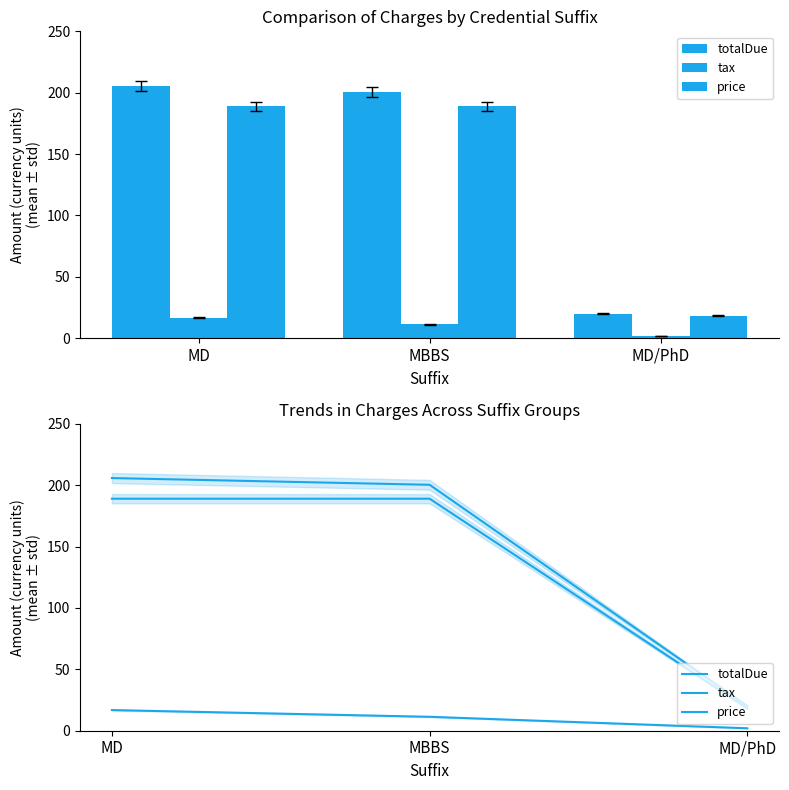

At how many categories does at least one series exceed 81?

2